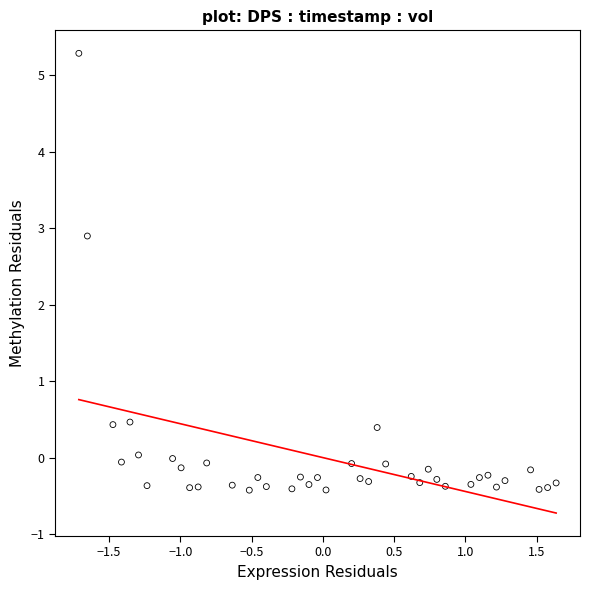

What Y value in the scatter plot is closest to 2?

2.9